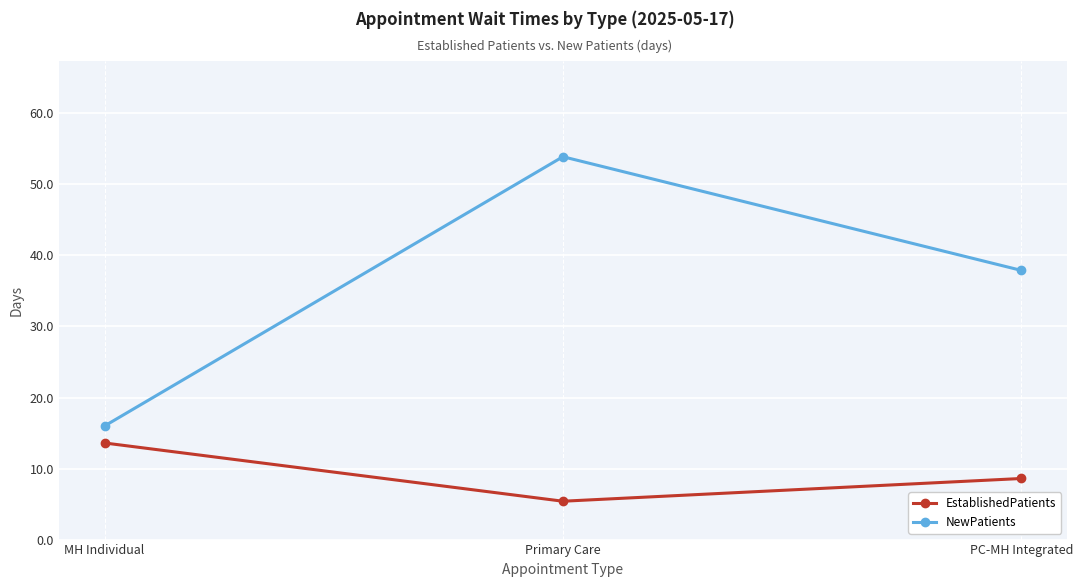

Which series changed the most between MH Individual and PC-MH Integrated?

NewPatients